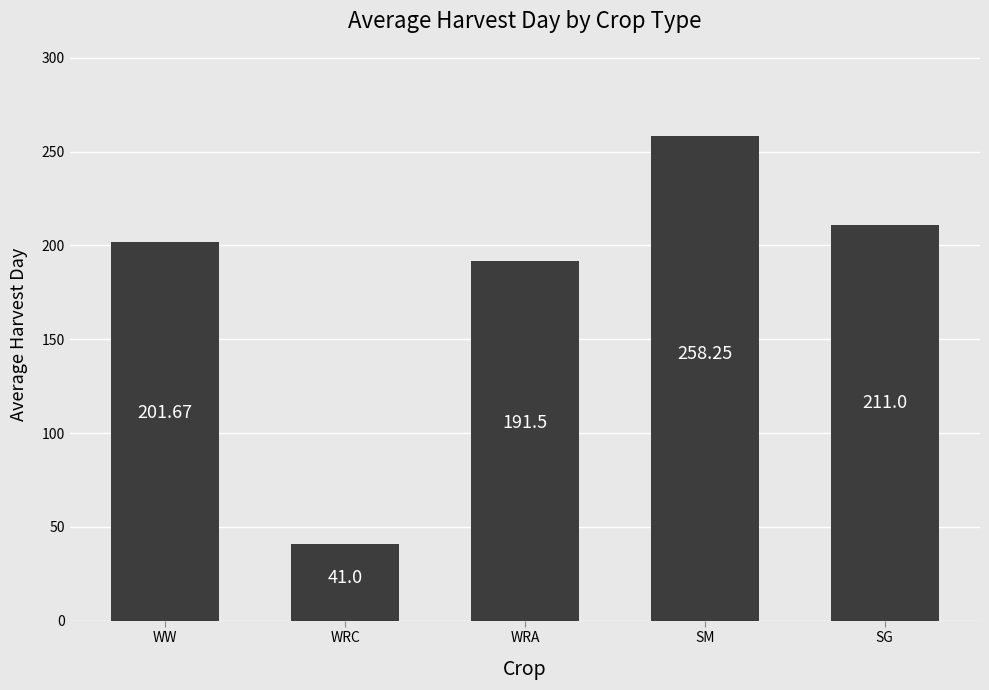

Where does the data first go above 201?

WW